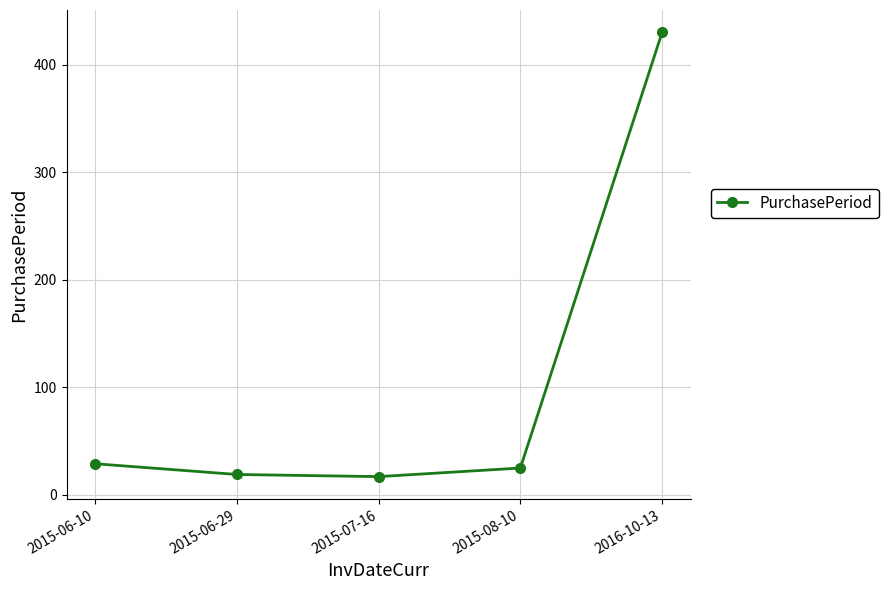

What is the difference between the second highest and second lowest values?

10